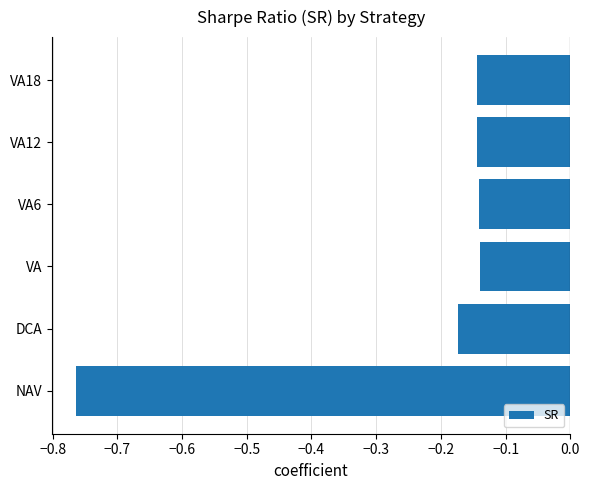

Which label corresponds to the smallest value in the chart?

NAV